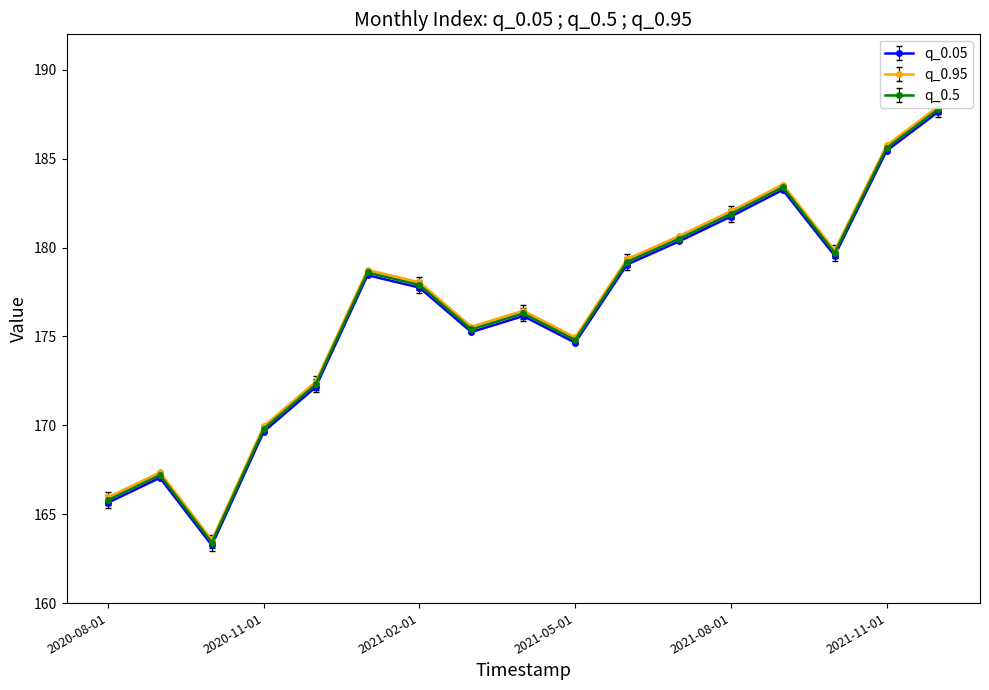

Where is the first local maximum for q_0.05?

2020-09-01